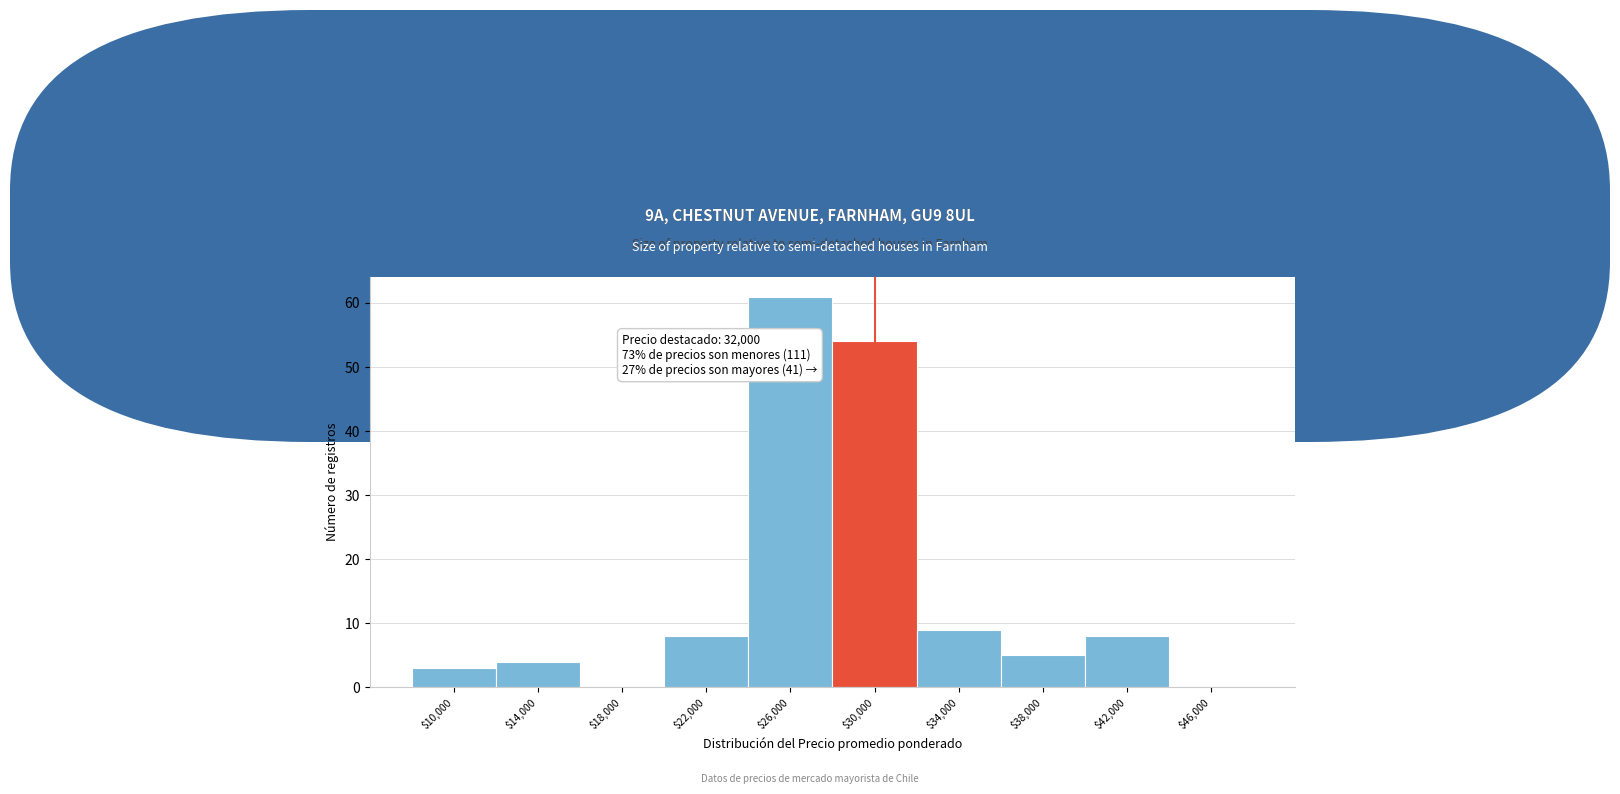

What is the sum of all values?

152